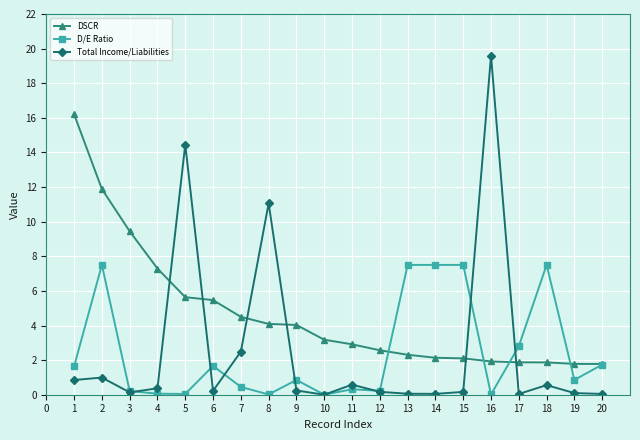

True or false: DSCR and Total Income/Liabilities cross at least once.

True